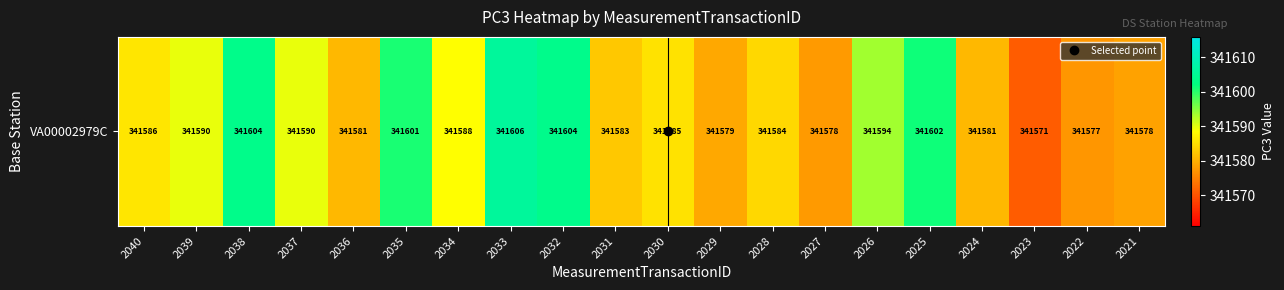

Is it true that the value at 2025 is 156876.2?

False